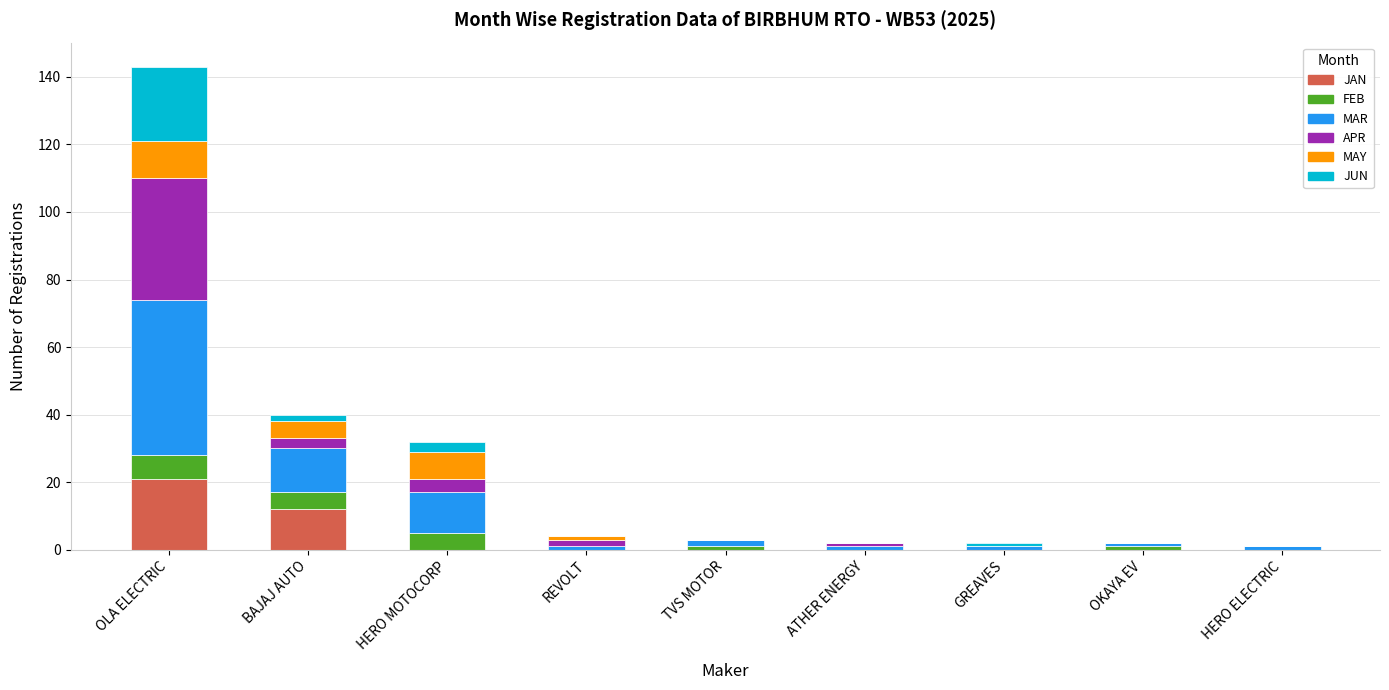

At which category is the sum across all series the highest?

OLA ELECTRIC